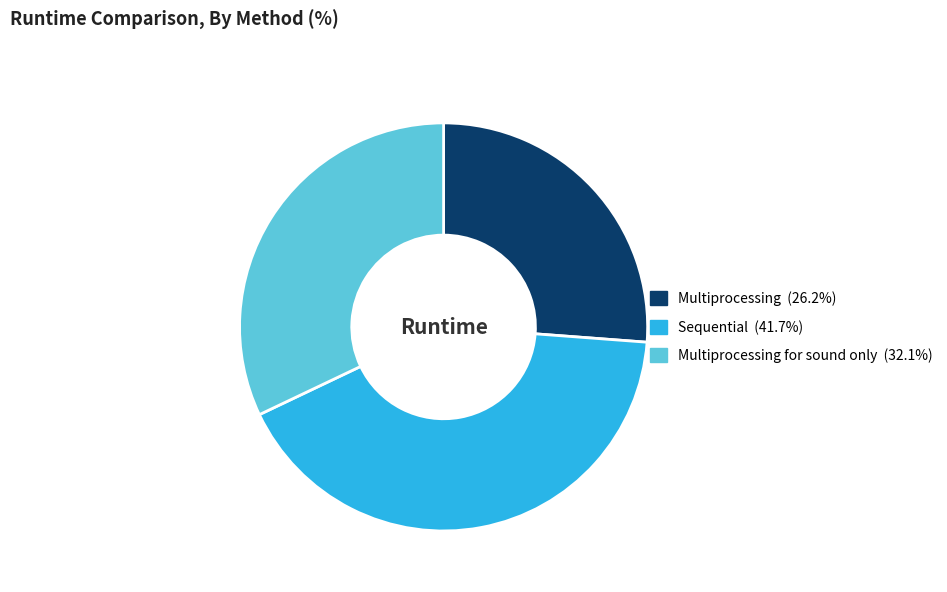

Is there a majority slice in this chart?

No